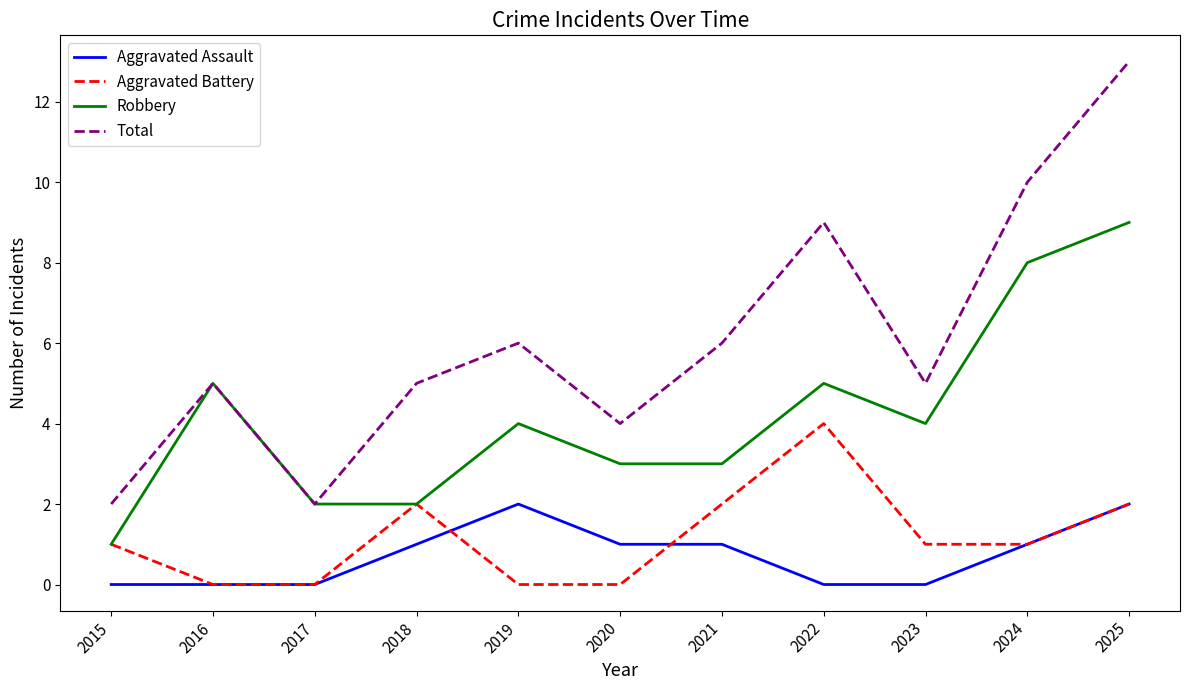

The Total series shows 5 at 2018. True or false?

True